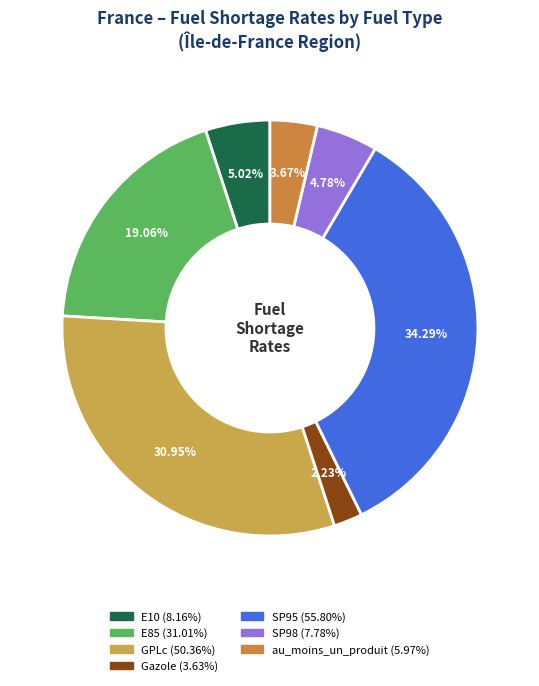

Do E10 and SP95 together represent more than half of the pie?

No